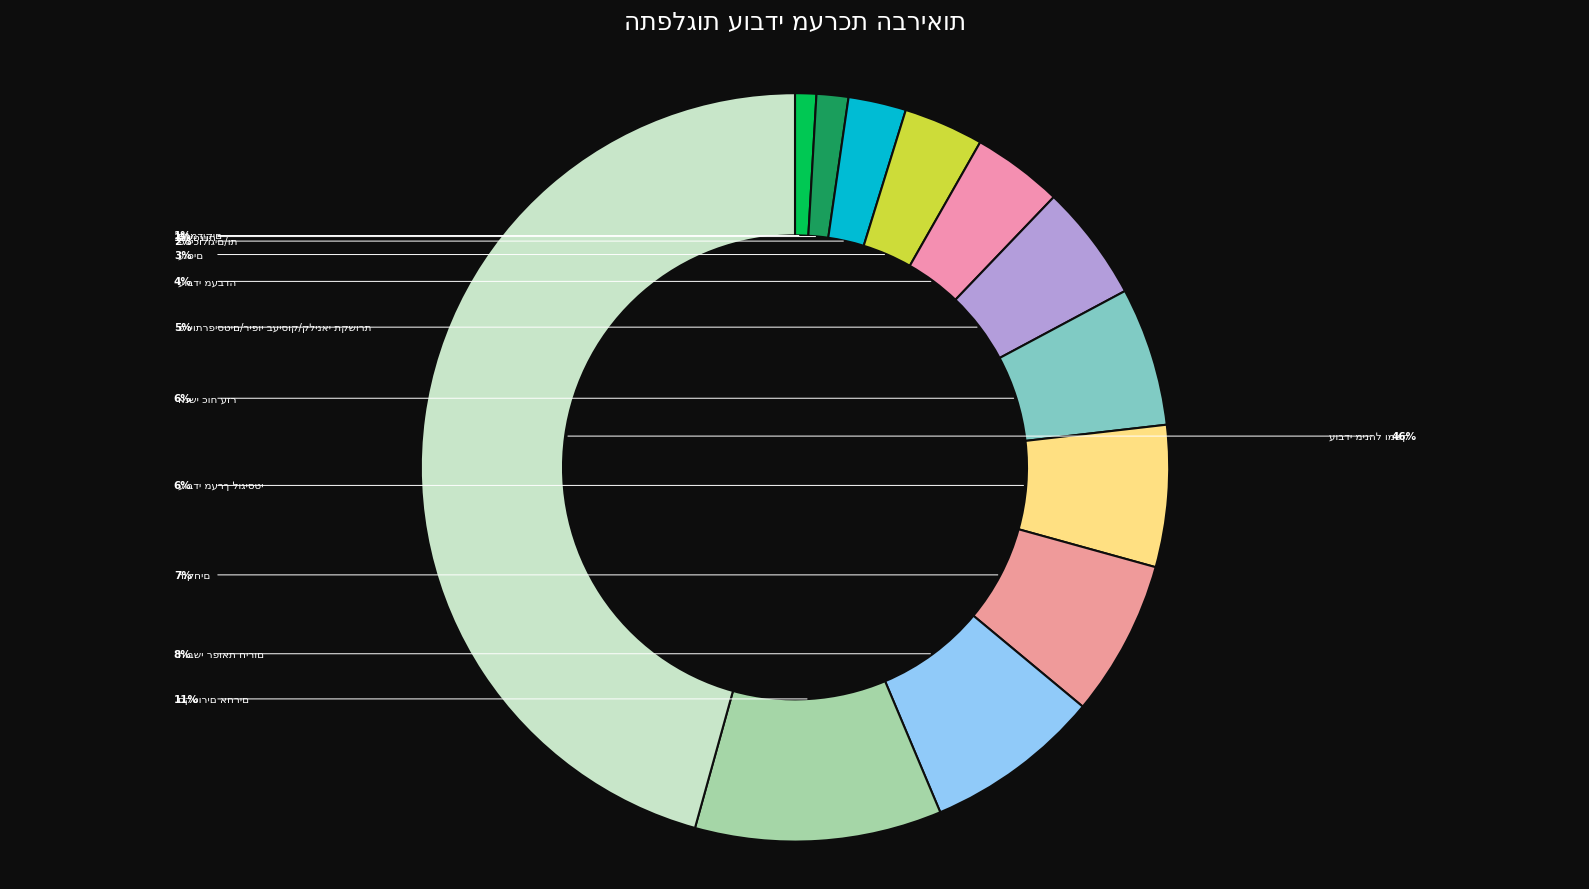

How many segments does this pie chart have?

12